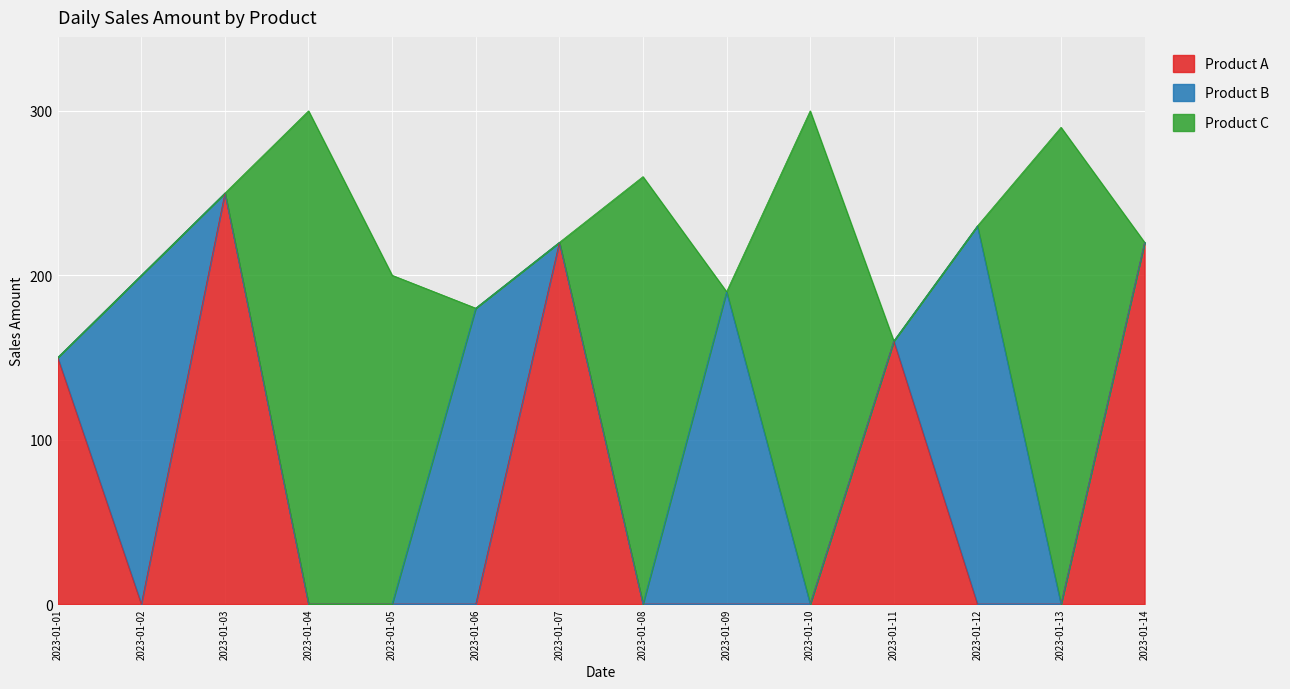

What are all the series names shown in the legend?

Product A, Product B, Product C